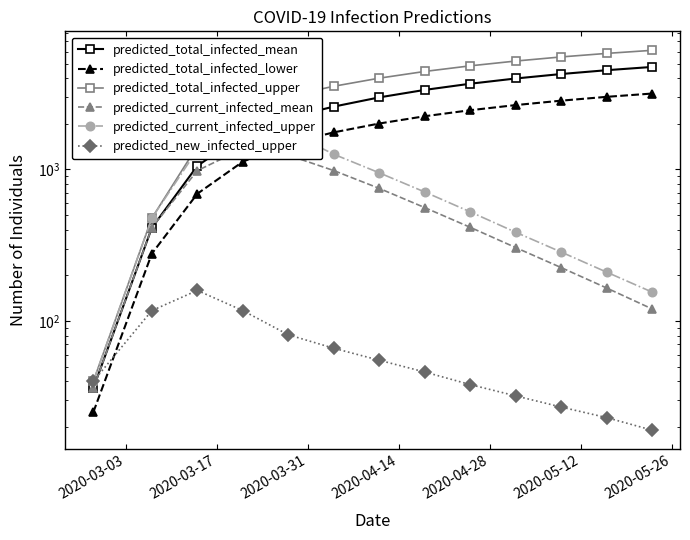

What is the highest value of the predicted_new_infected_upper series?

159